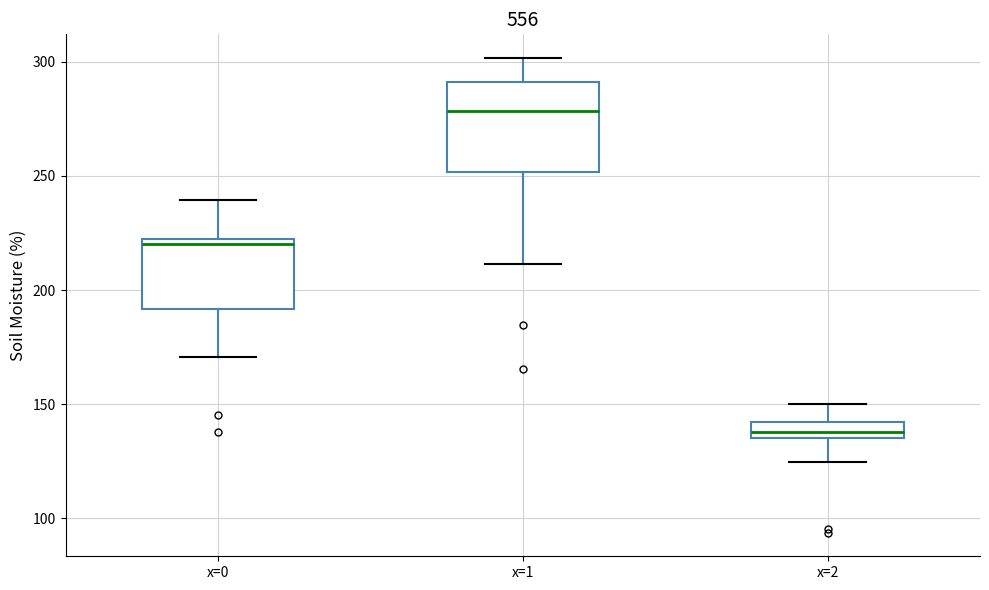

Where does the lower whisker of the box for x=0 end on the y-axis? The values are not printed on the chart, so give them approximately, as read against the axis.

170